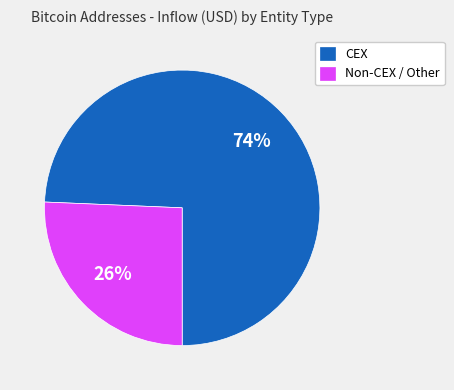

How many segments does this pie chart have?

2